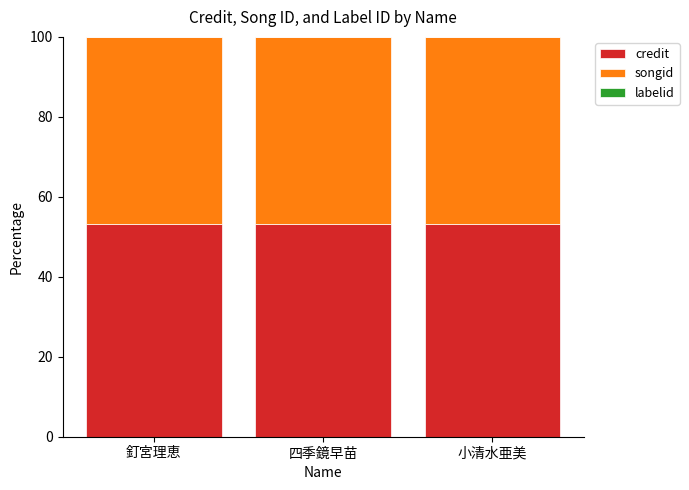

Is it true that credit equals 28.9 at 四季鏡早苗?

False